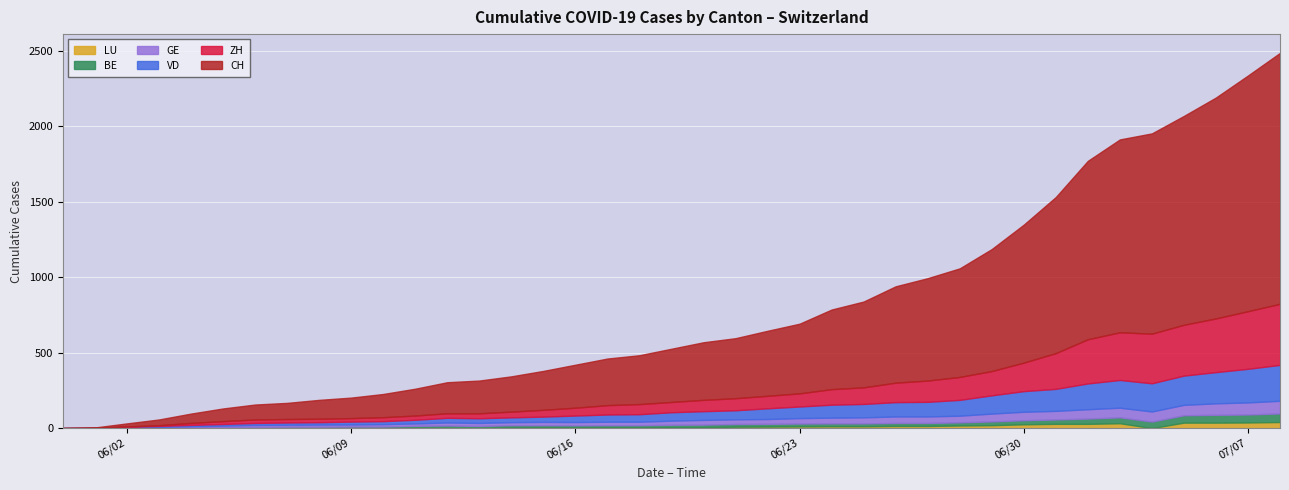

At 0, list the series in order from largest to smallest.

CH, ZH, VD, GE, BE, LU